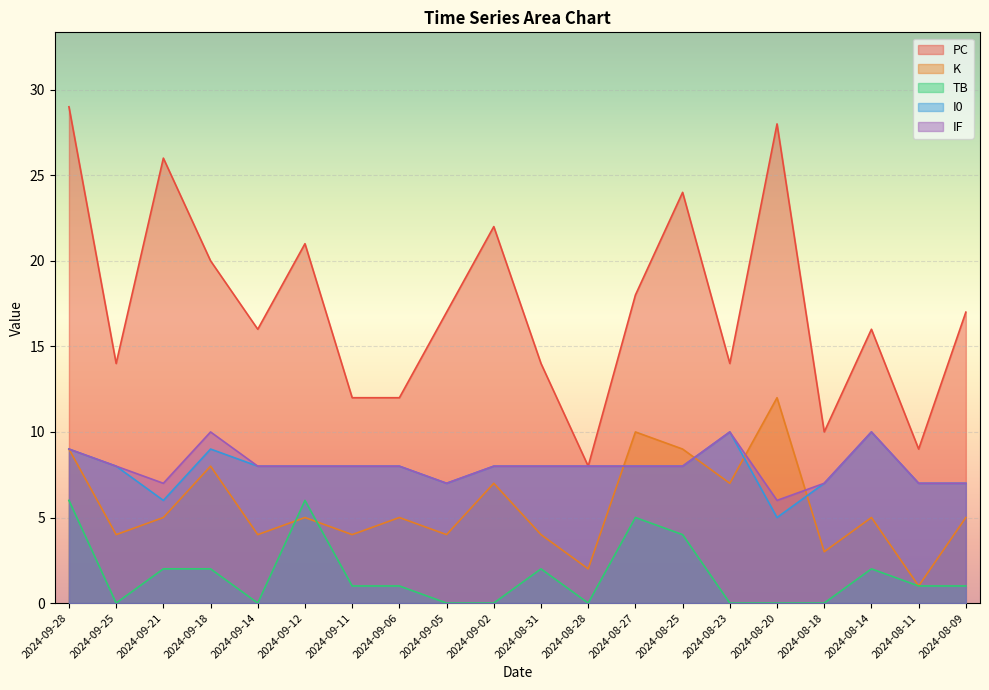

What is the difference between the maximum and minimum values in the TB series?

6